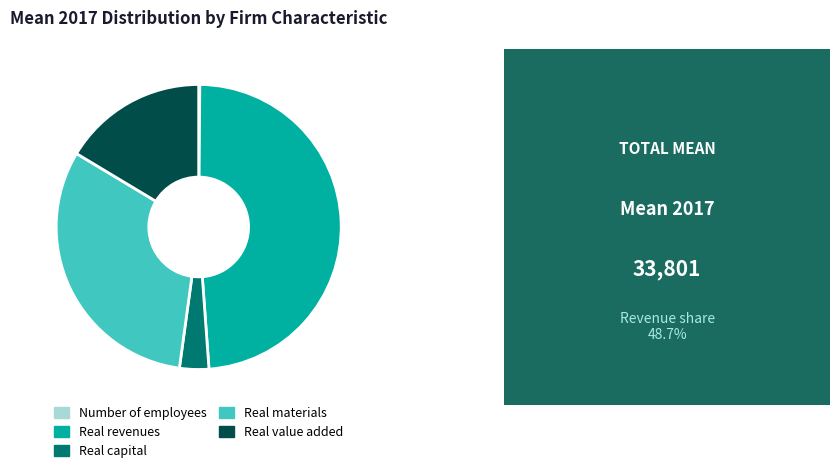

Does Real materials account for over 50% of the chart?

No